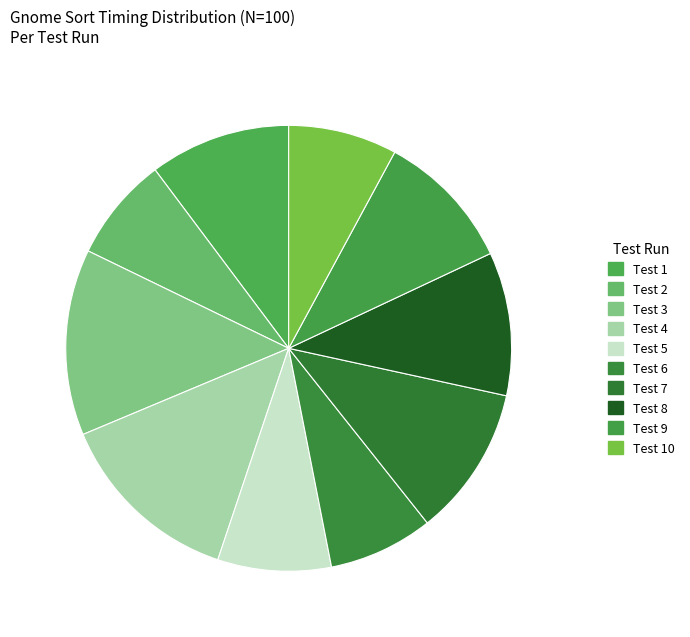

Does any single category account for the majority?

No